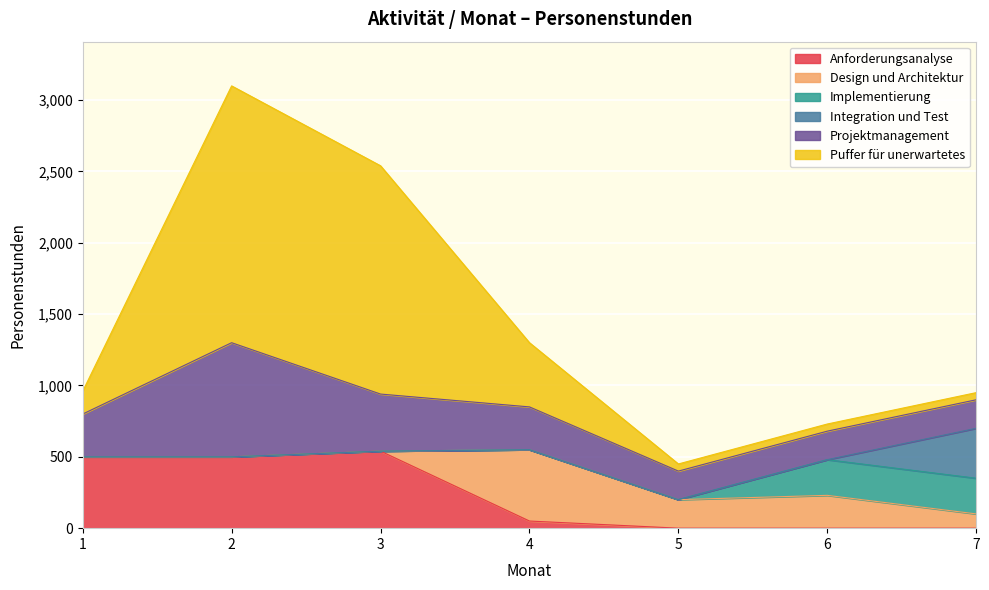

At which label is Integration und Test closest to 175?

1